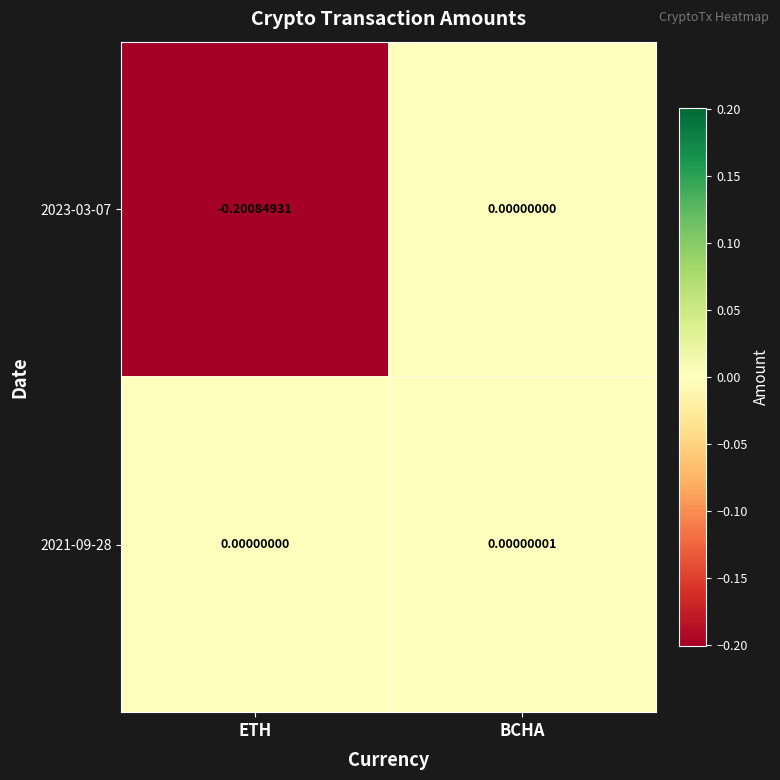

At which label does 2021-09-28 reach its minimum?

ETH